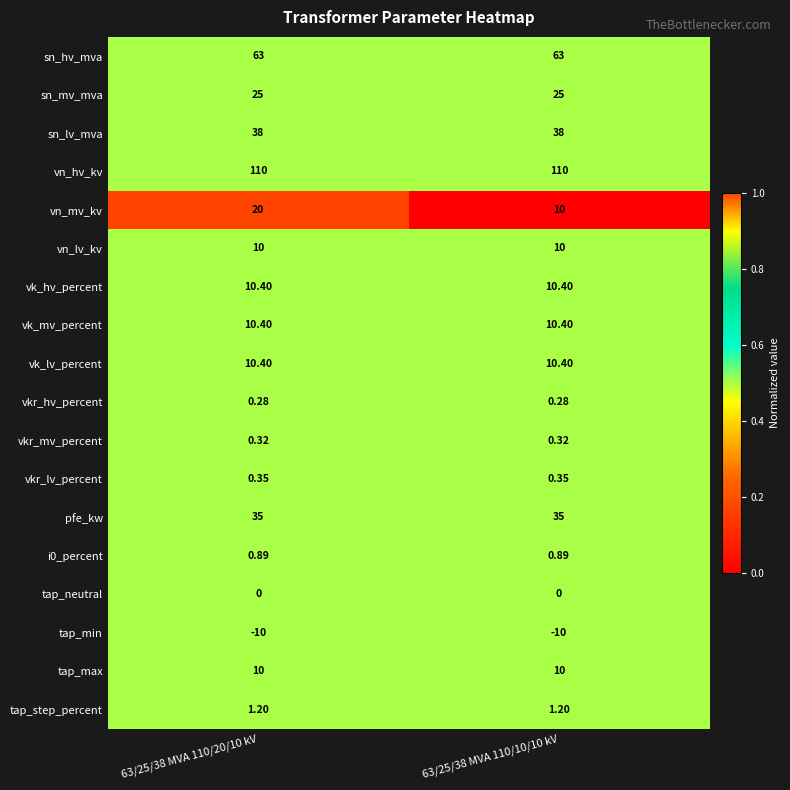

Which series has the largest range (max minus min)?

vn_mv_kv